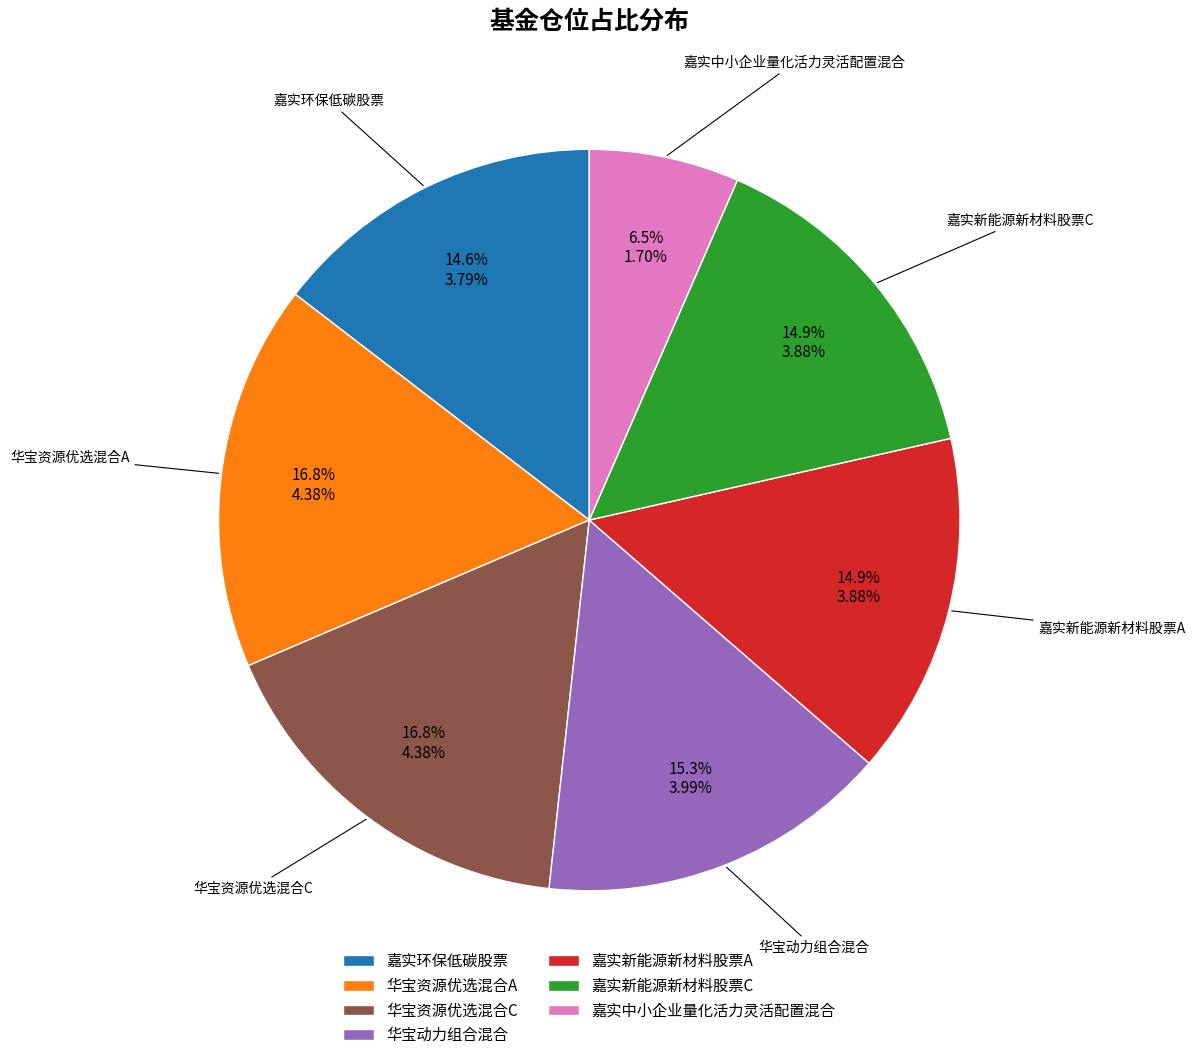

Does 嘉实环保低碳股票 account for over 50% of the chart?

No